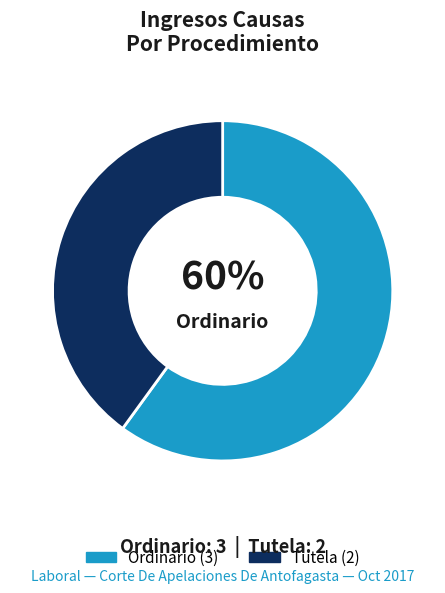

To the nearest percent, what is the difference between the largest and smallest slice percentages?

20%